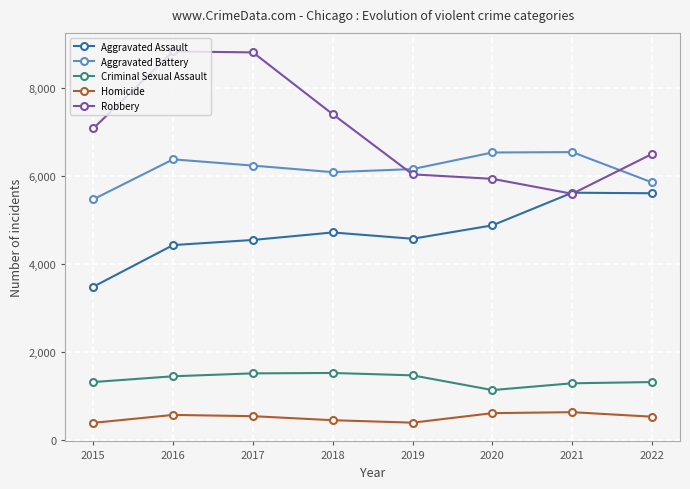

At 2020, list the series in order from largest to smallest.

Aggravated Battery, Robbery, Aggravated Assault, Criminal Sexual Assault, Homicide